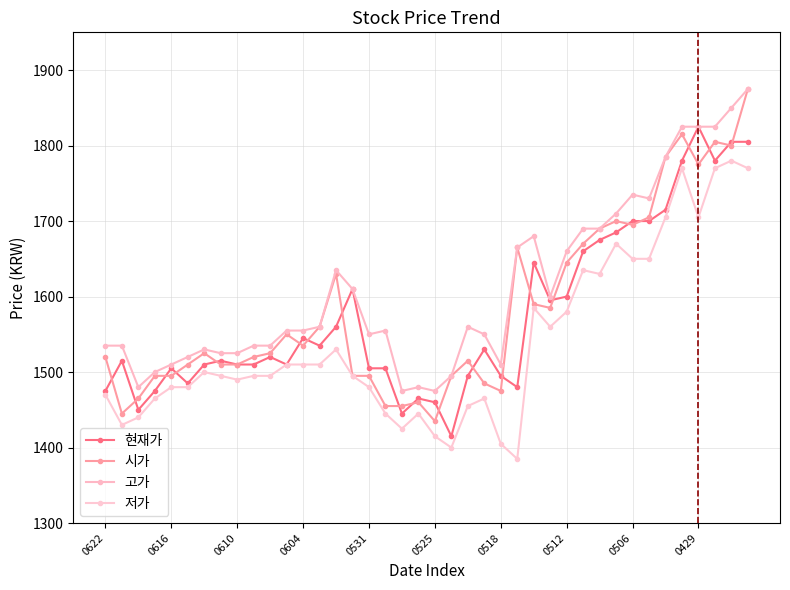

What is the difference between the second highest and minimum values in the 저가 series?

385